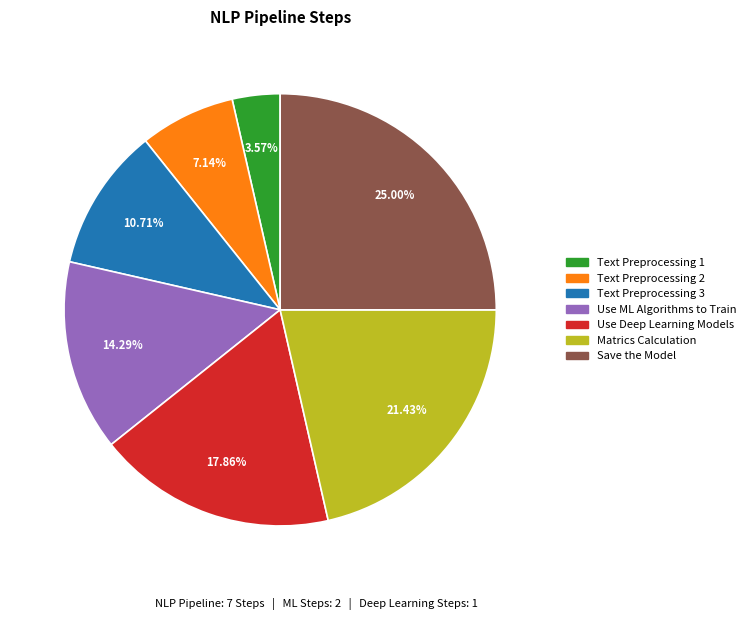

What percentage is NOT represented by Text Preprocessing 3?

89.3%